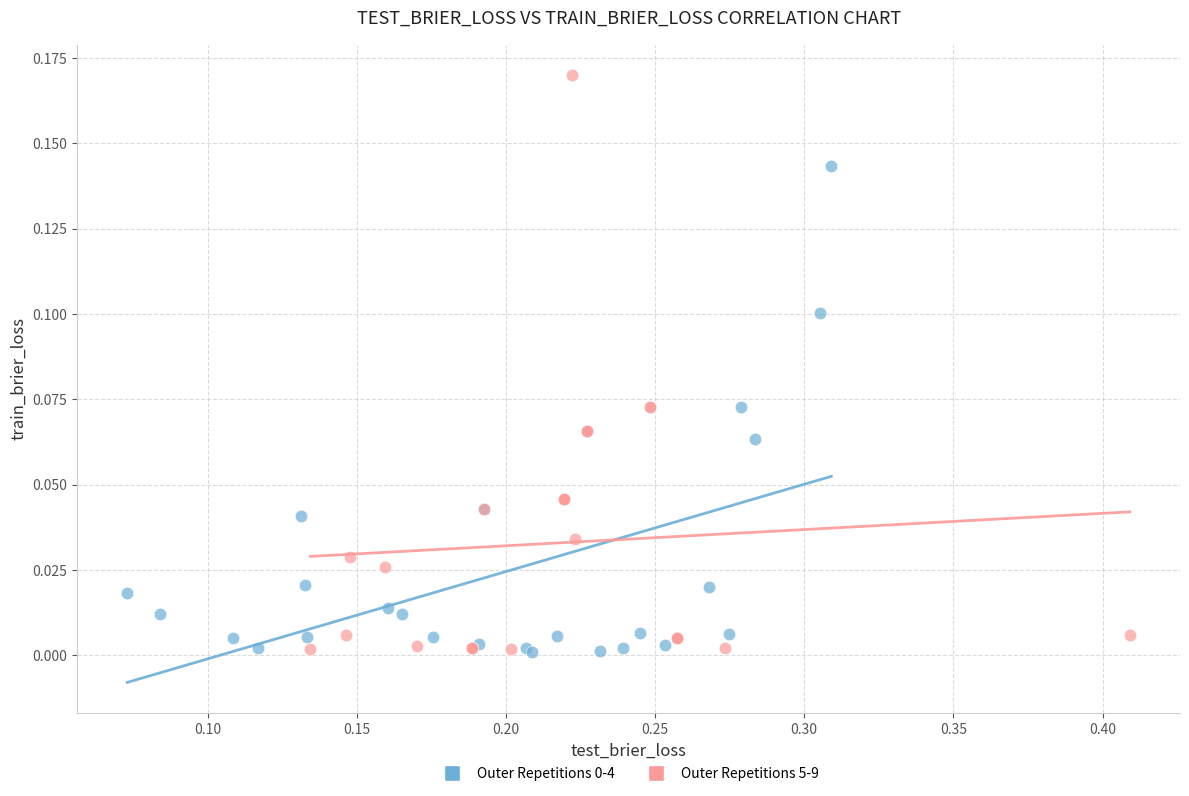

Which series contains the highest Y value?

Outer Repetitions 5-9